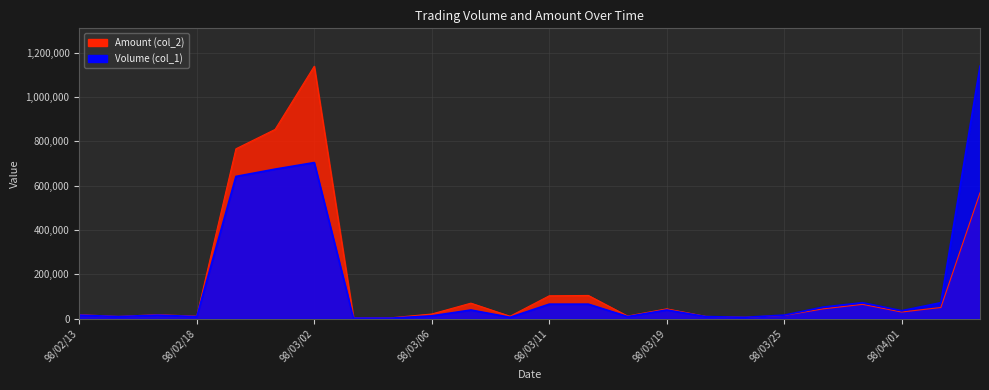

True or false: Volume (col_1) has more than 0 interior local peaks.

True